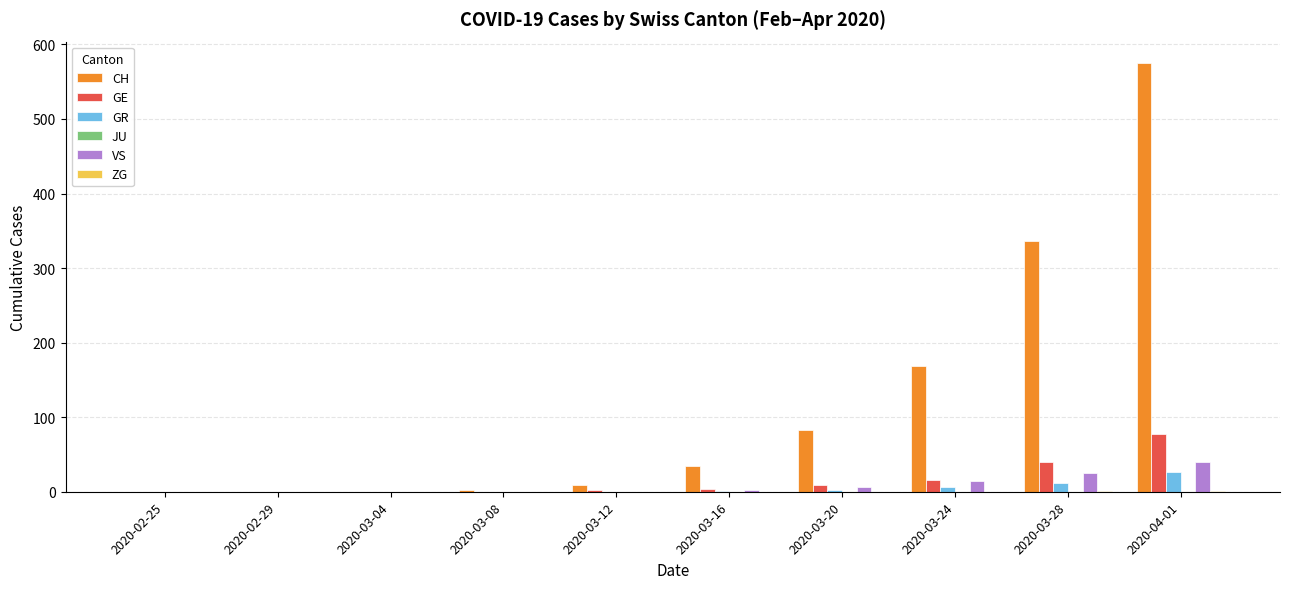

What is the maximum value shown in the chart?

575